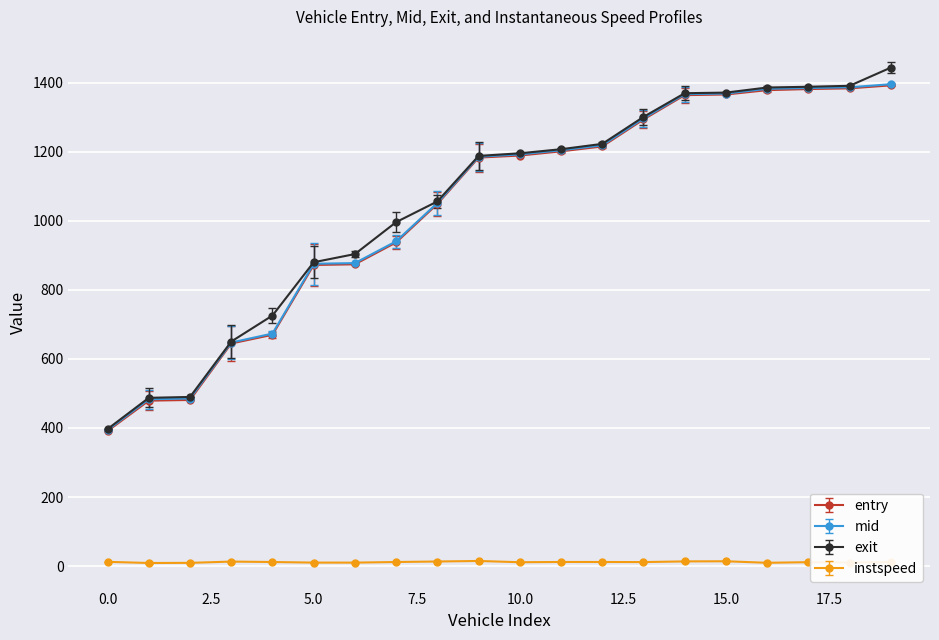

At how many categories does at least one series exceed 236?

20